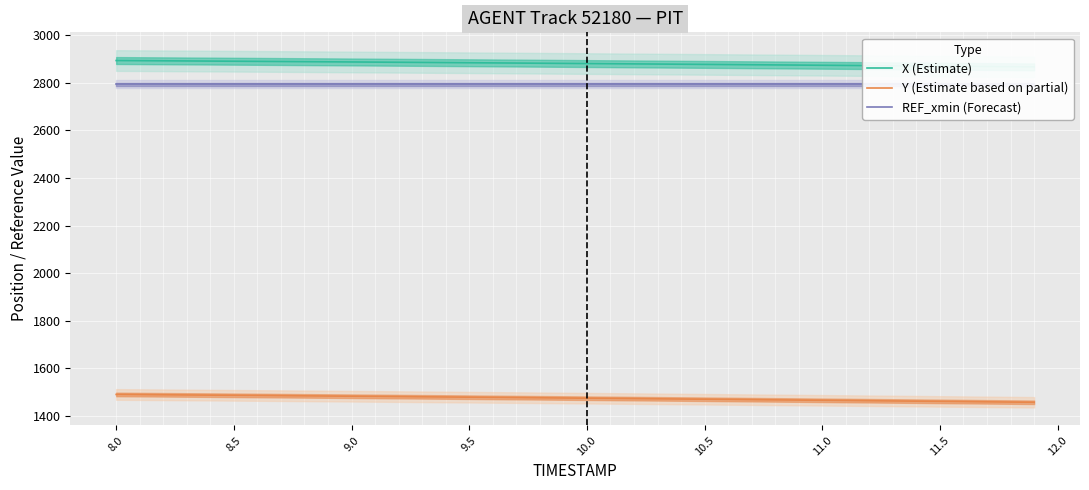

What is the difference between the highest and lowest values at 9.0?

1402.4